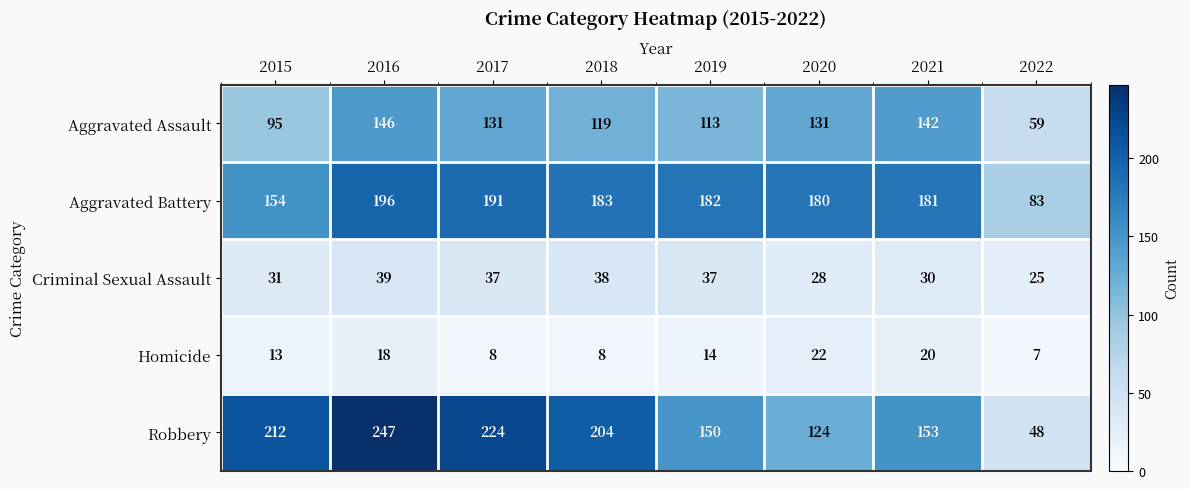

Which series has the widest spread of values?

Robbery